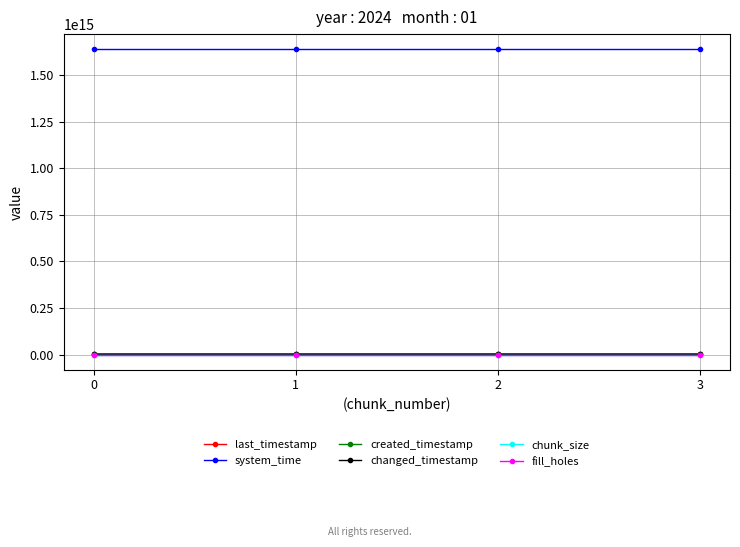

At which label does created_timestamp first exceed 1582455020168?

3